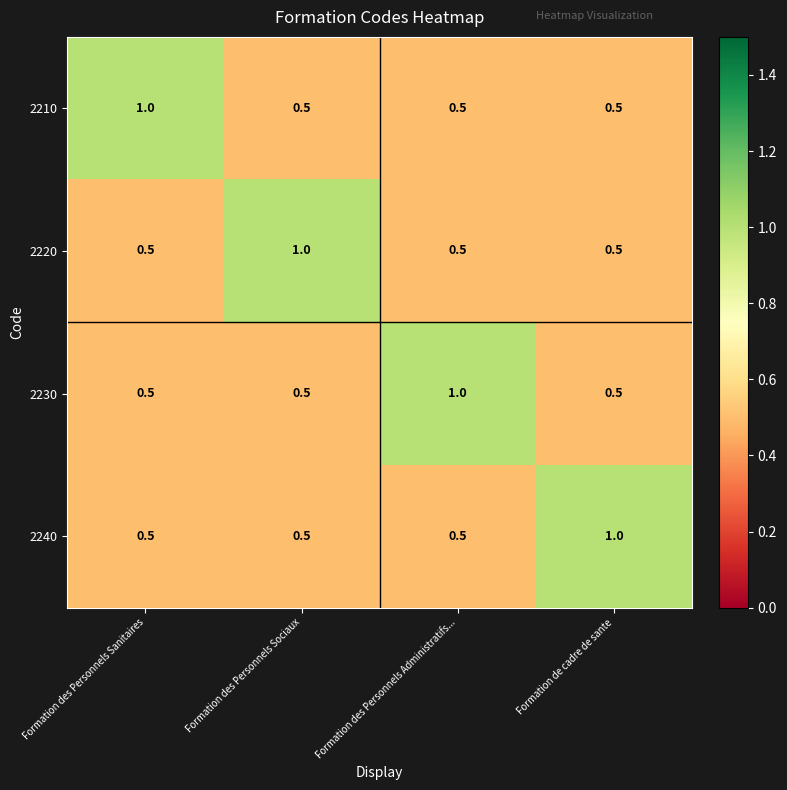

What is the difference between the 2240 values at Formation des Personnels Sociaux and Formation de cadre de sante?

0.5